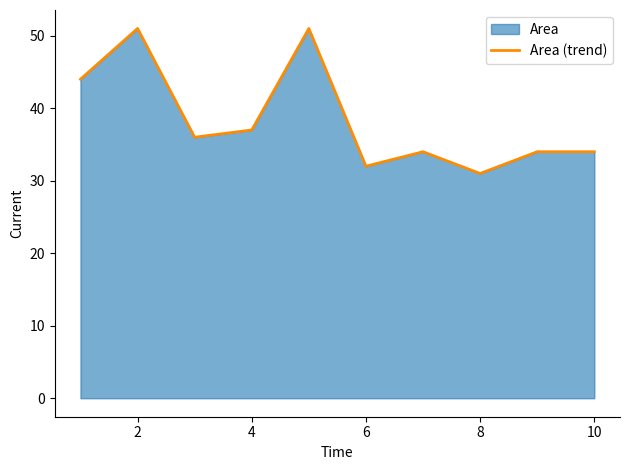

Is it true that the value at 8 is 46?

False